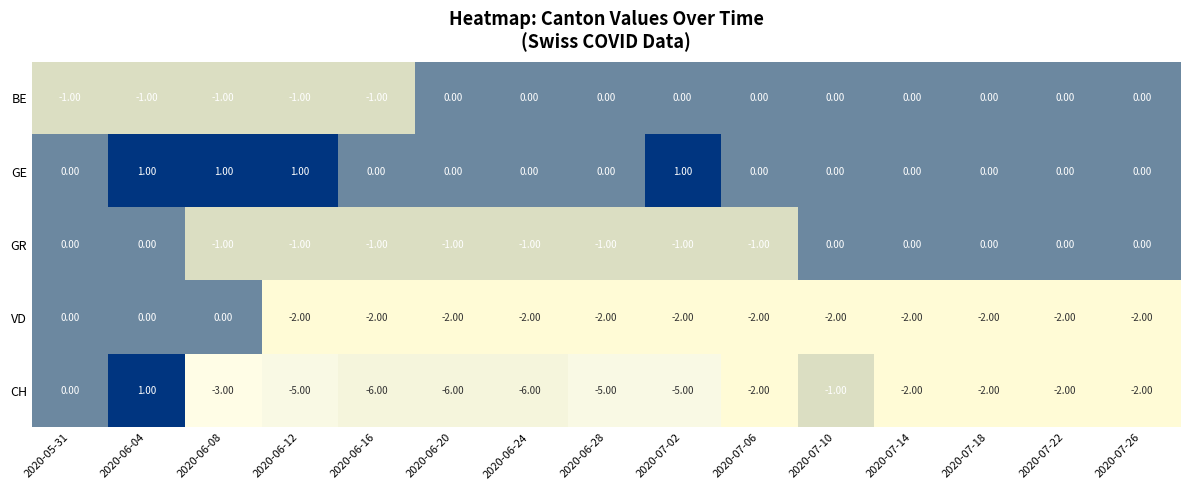

What is the difference between the highest and lowest values at 2020-06-12?

6